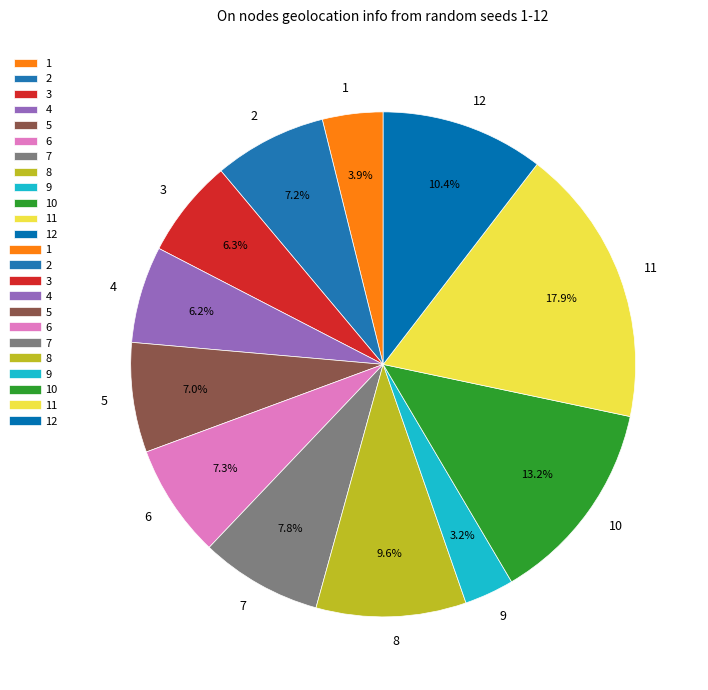

What percentage is NOT represented by 5?

93.0%